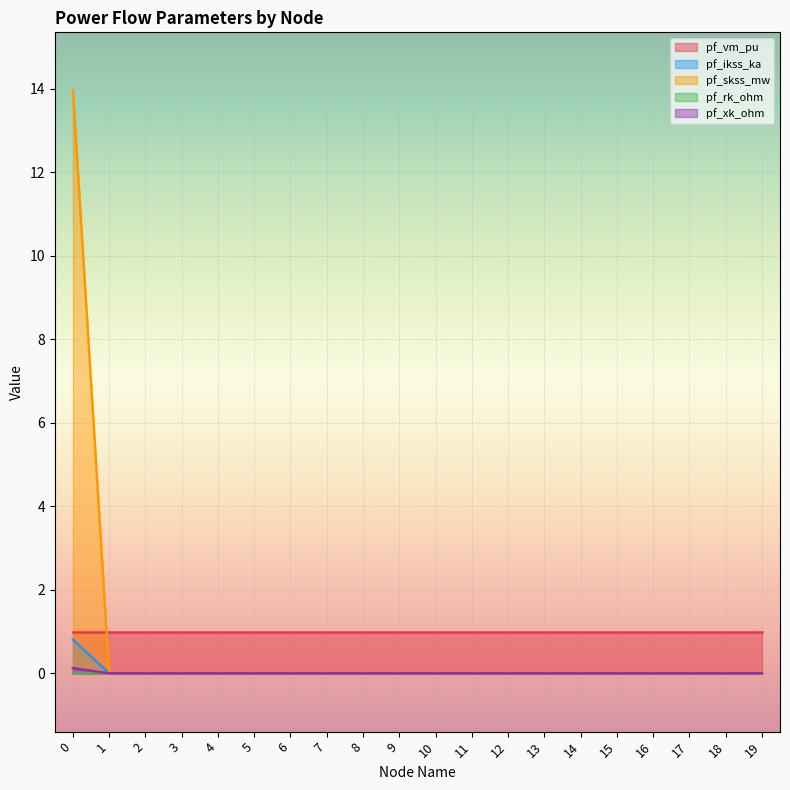

What is the sum of all pf_skss_mw values?

14.0